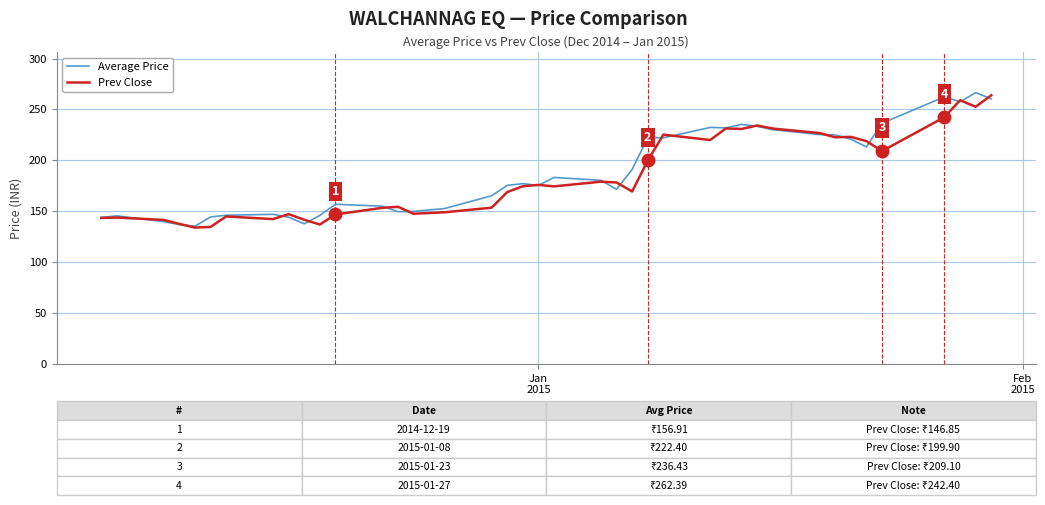

What are all the series names shown in the legend?

Average Price, Prev Close